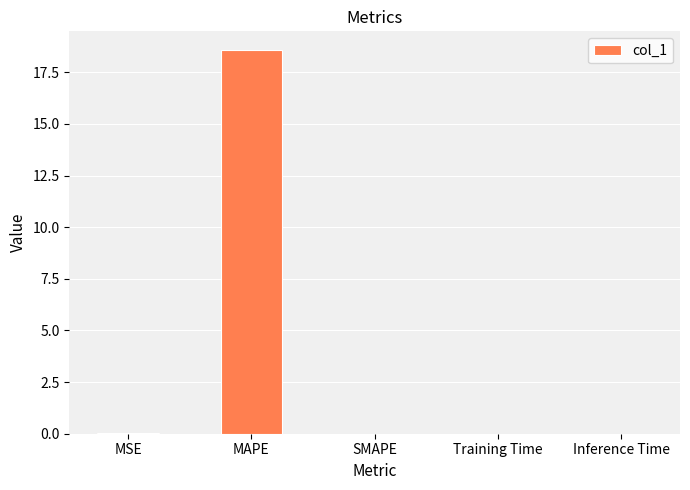

Which has a higher value, Training Time or MAPE?

MAPE